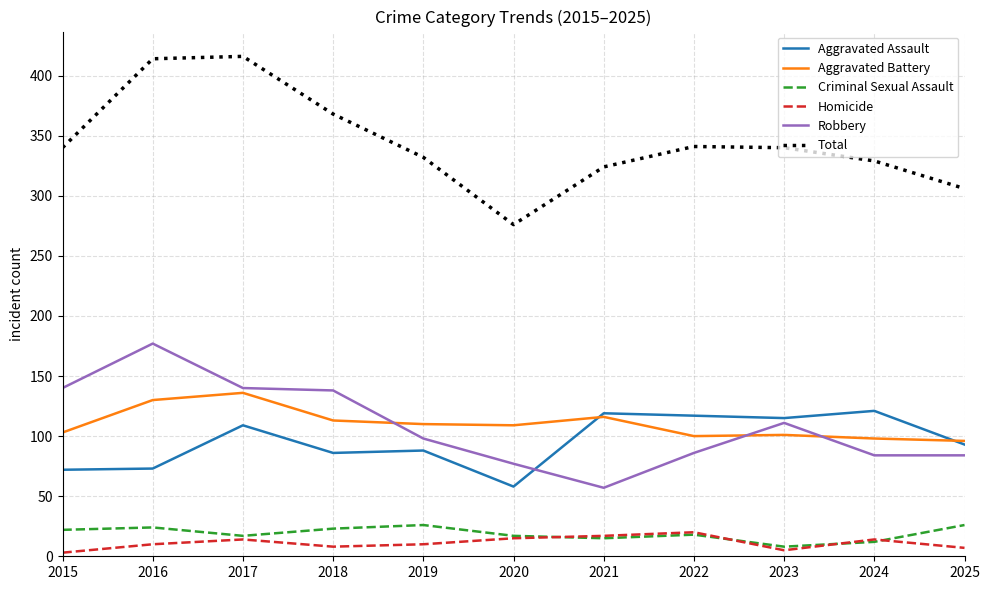

Where is the first local maximum for Homicide?

2017